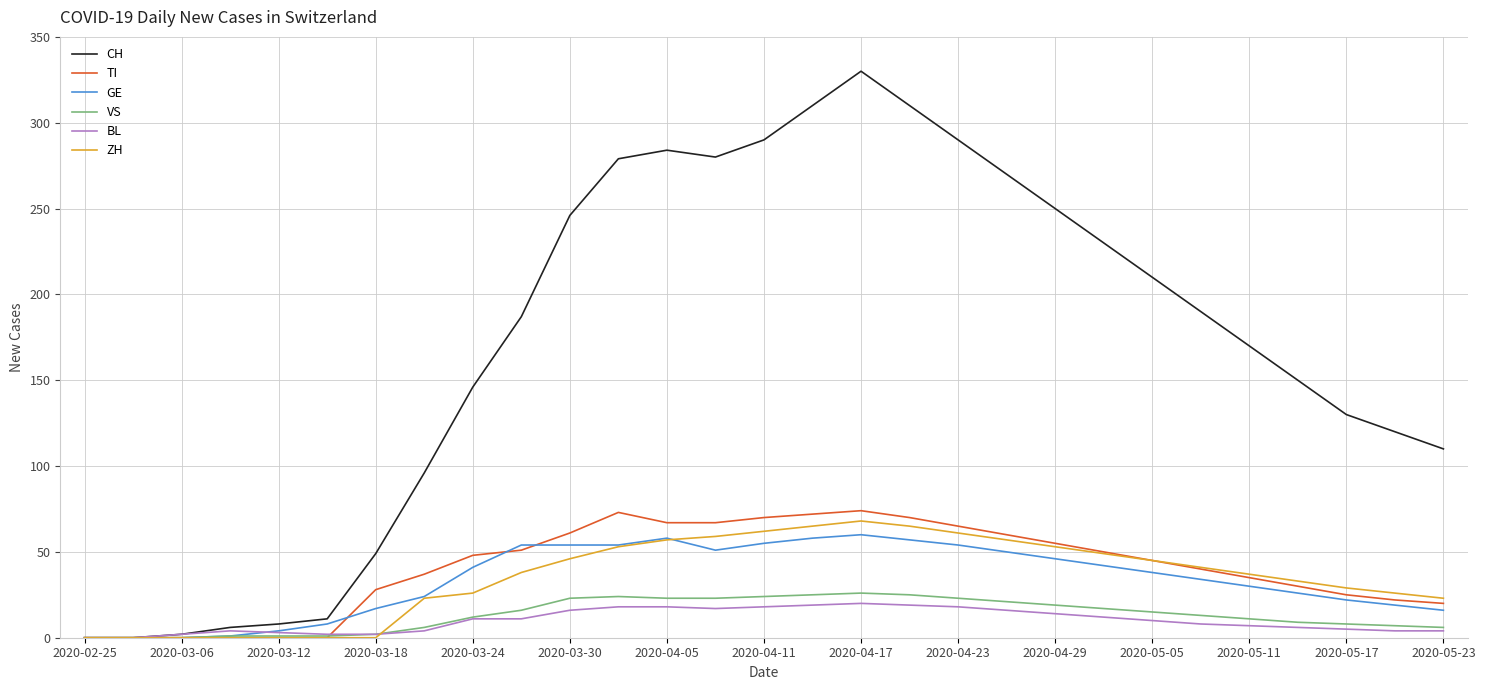

How many series are shown in this chart?

6